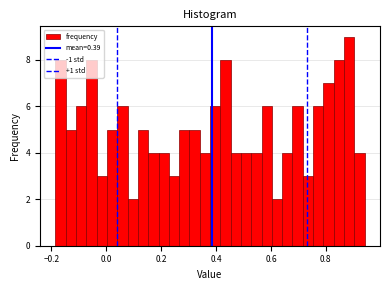

Around what value on the x-axis is the tallest bar? Give the approximate position of its centre, as read against the axis.

0.88